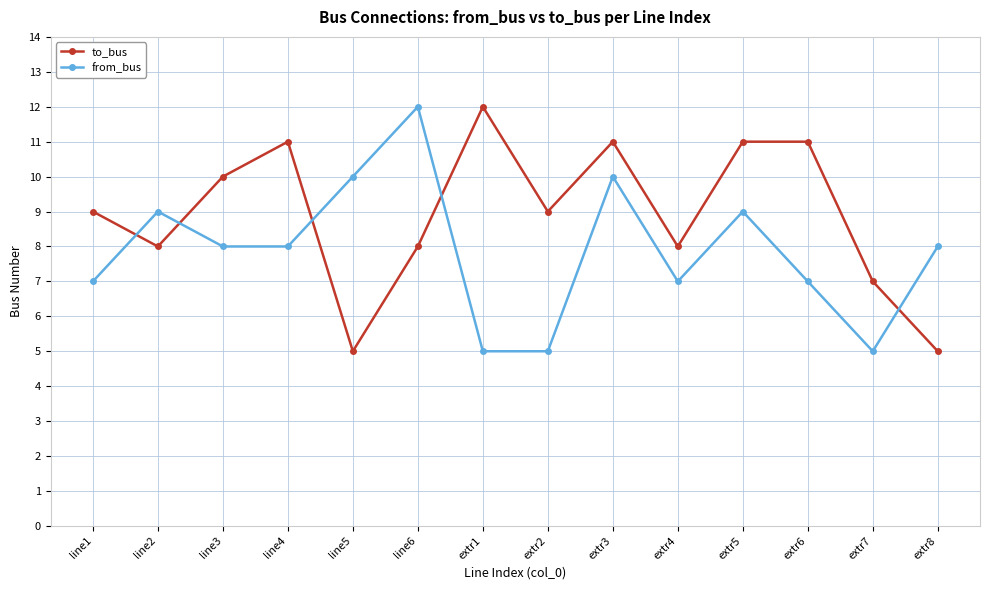

How many times do from_bus and to_bus cross each other?

5